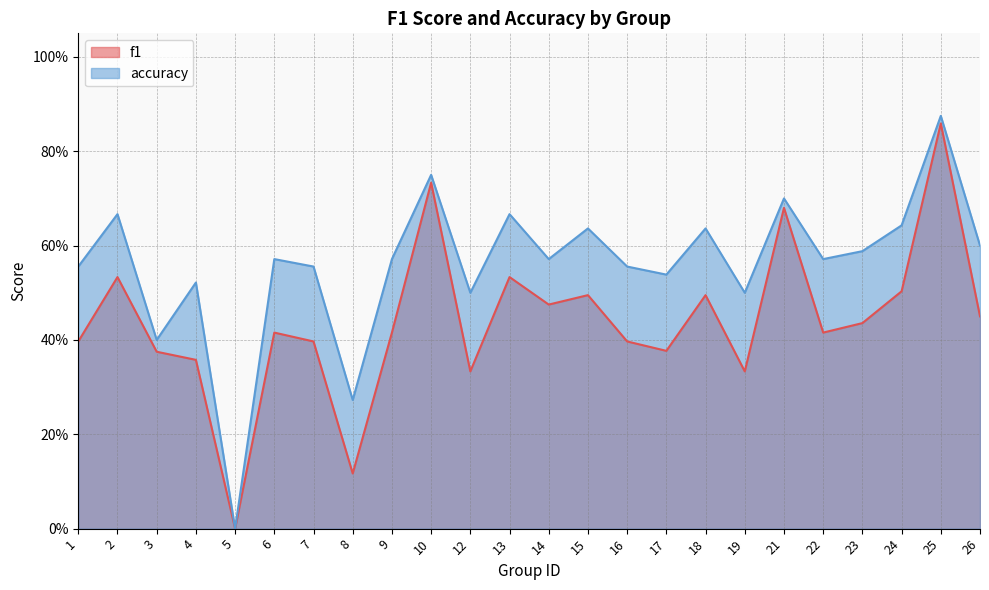

At 21, list the series in order from smallest to largest.

f1, accuracy